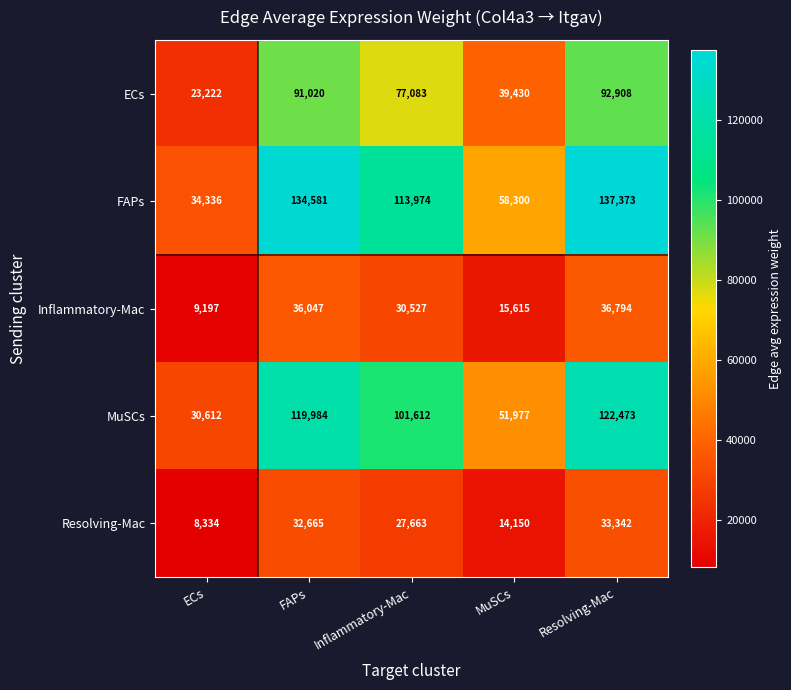

Rank the series by their maximum value, from highest to lowest.

FAPs, MuSCs, ECs, Inflammatory-Mac, Resolving-Mac